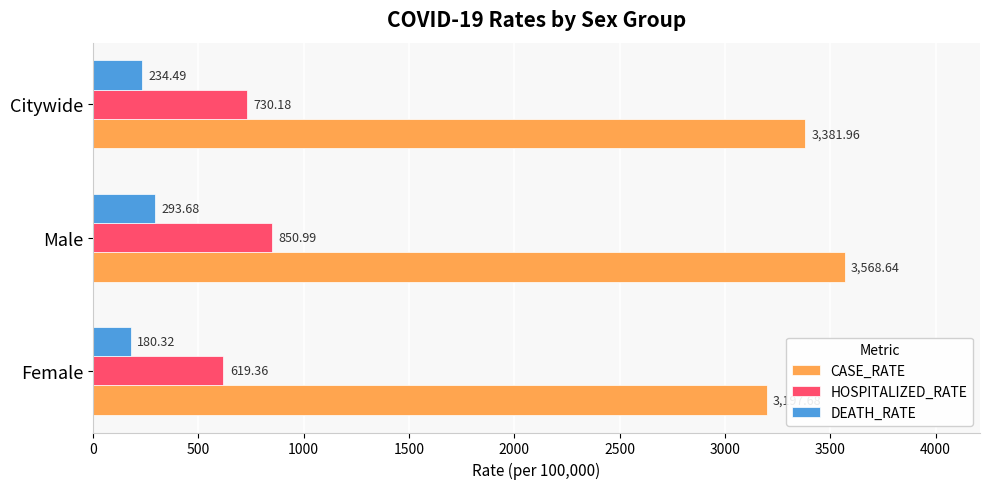

At how many categories does at least one series exceed 547?

3